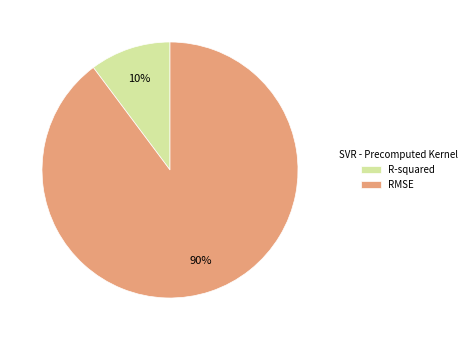

True or false: R-squared accounts for 18% of the total.

False